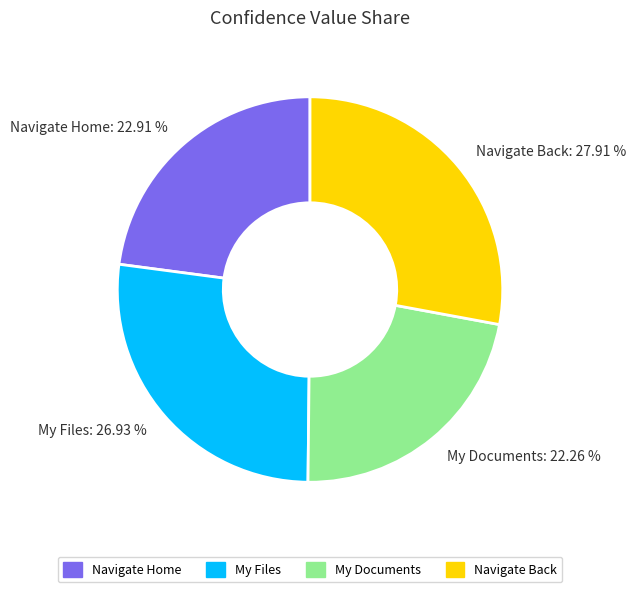

Which has a higher value, Navigate Back or Navigate Home?

Navigate Back